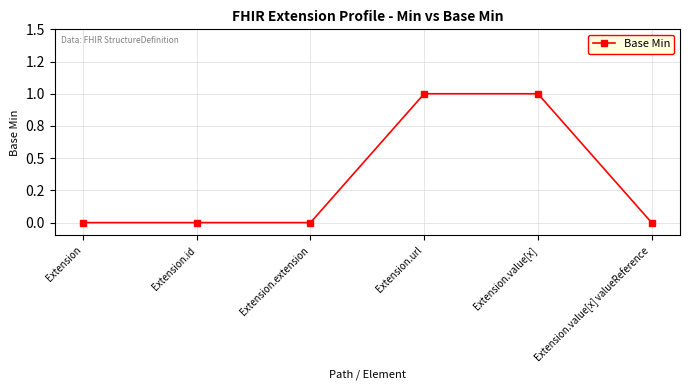

Reading left to right, list all the values displayed in this chart.

Extension=0	Extension.id=0	Extension.extension=0	Extension.url=1	Extension.value[x]=1	Extension.value[x] valueReference=0